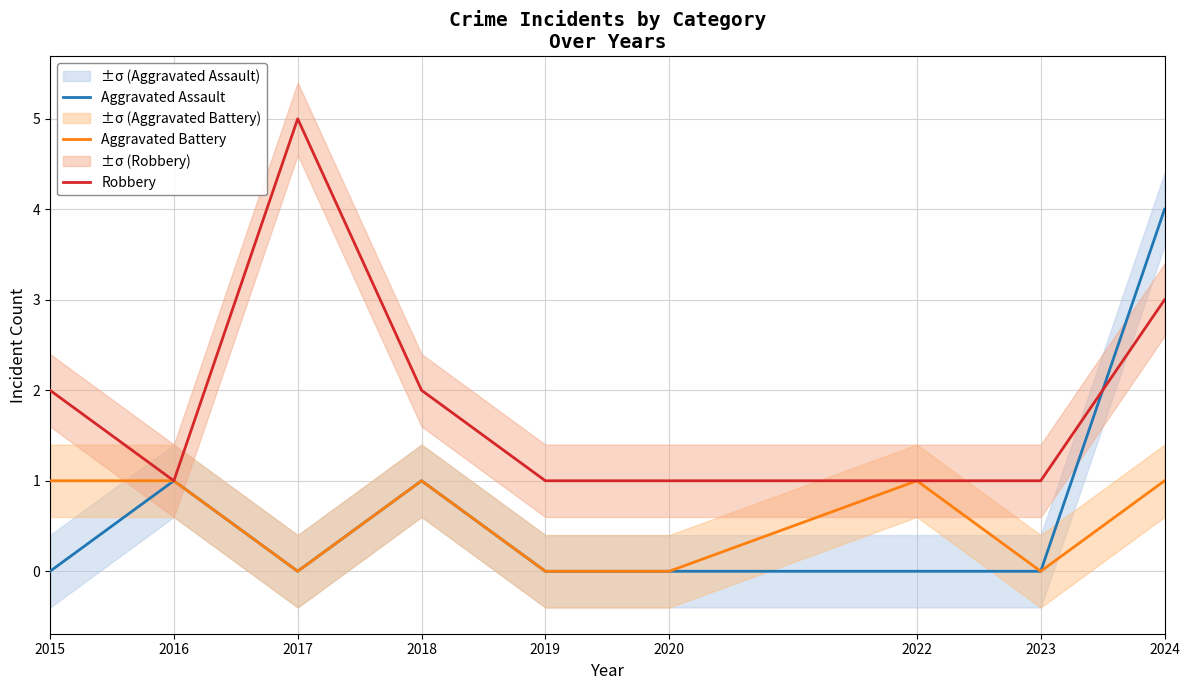

At how many categories does at least one series exceed 4?

1